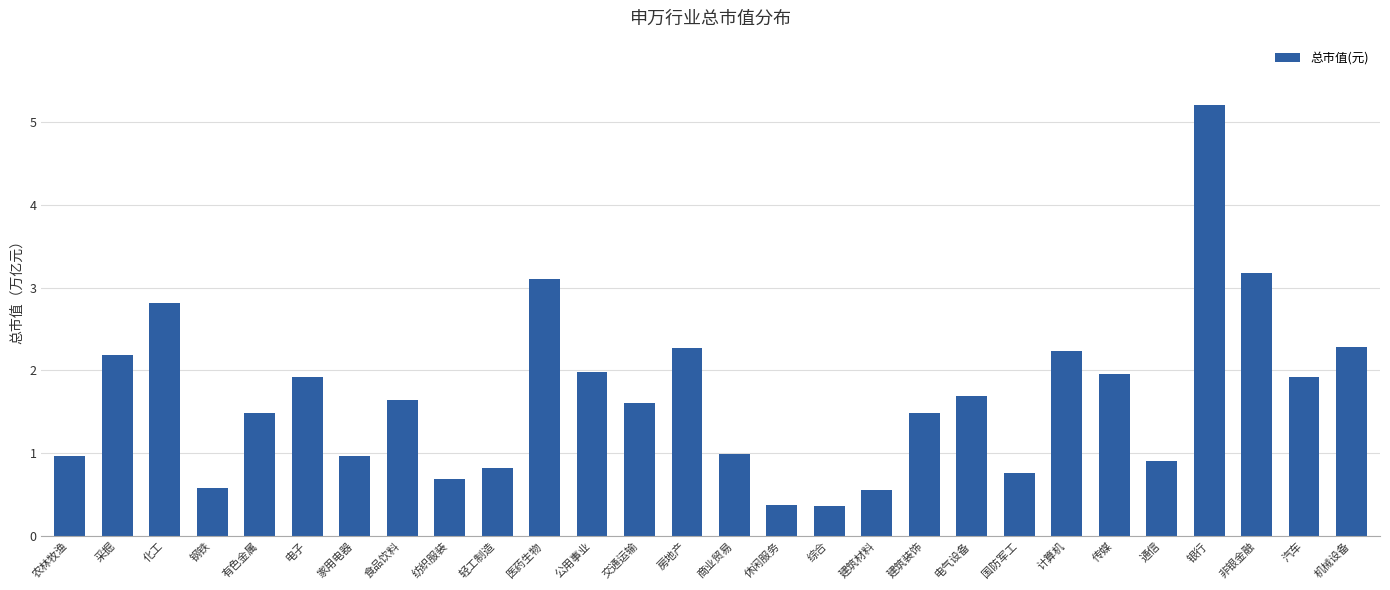

Which has a higher value, 电子 or 纺织服装?

电子